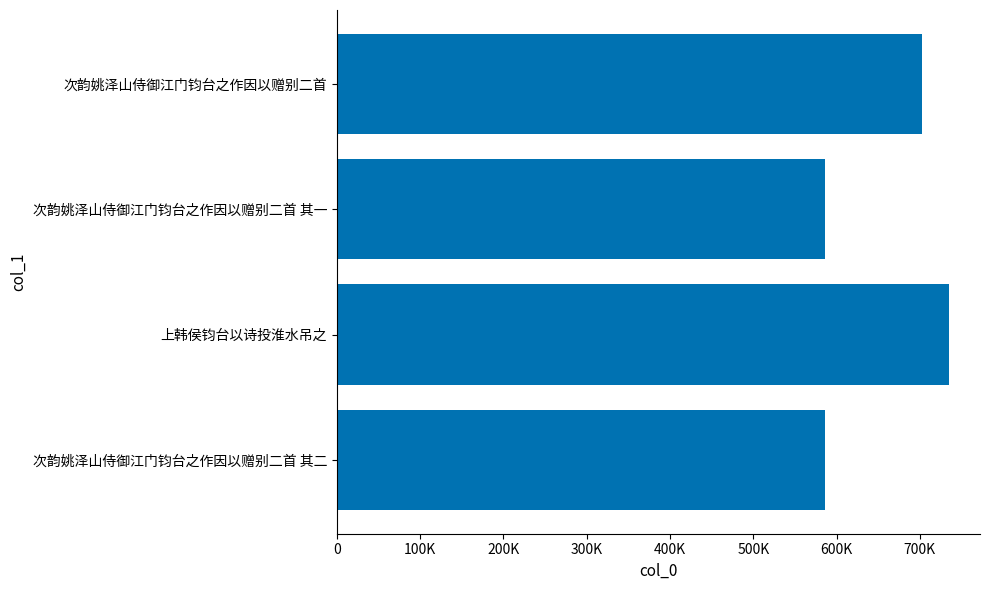

Does the chart contain stacked bars?

No